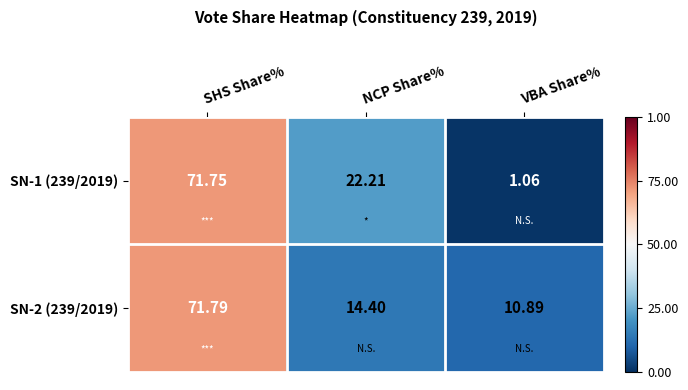

Which category has the highest value across all series?

SHS Share%